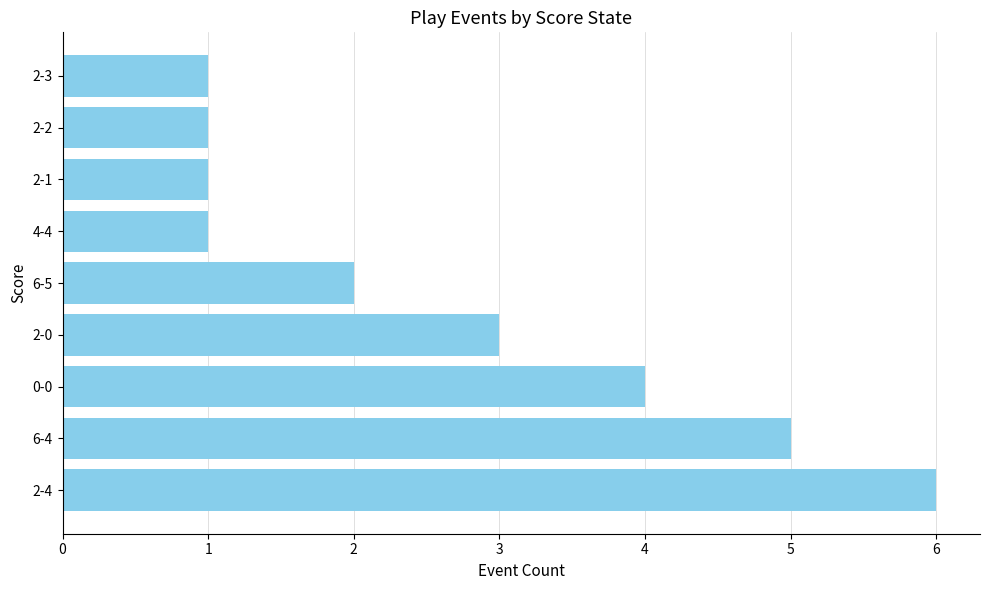

What is the sum of all values?

24